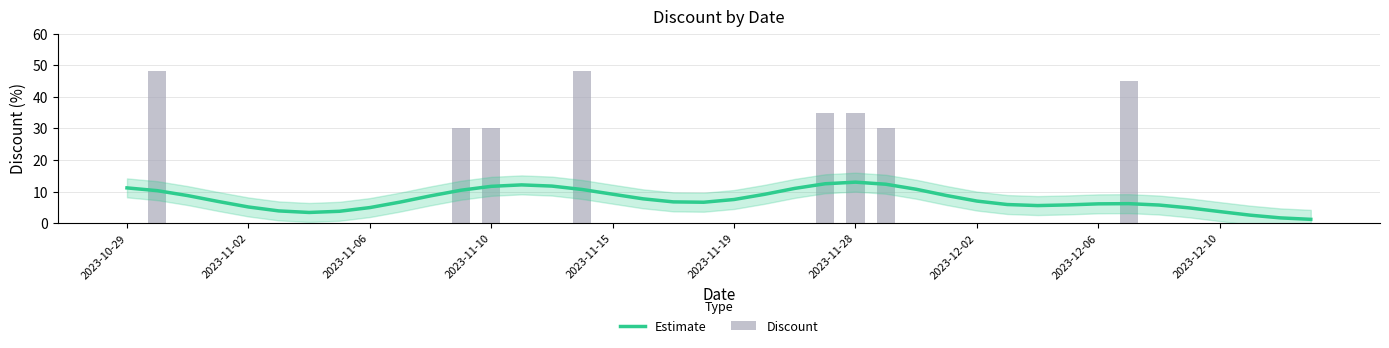

What is the difference between the Estimate values at 35 and 25?

7.5